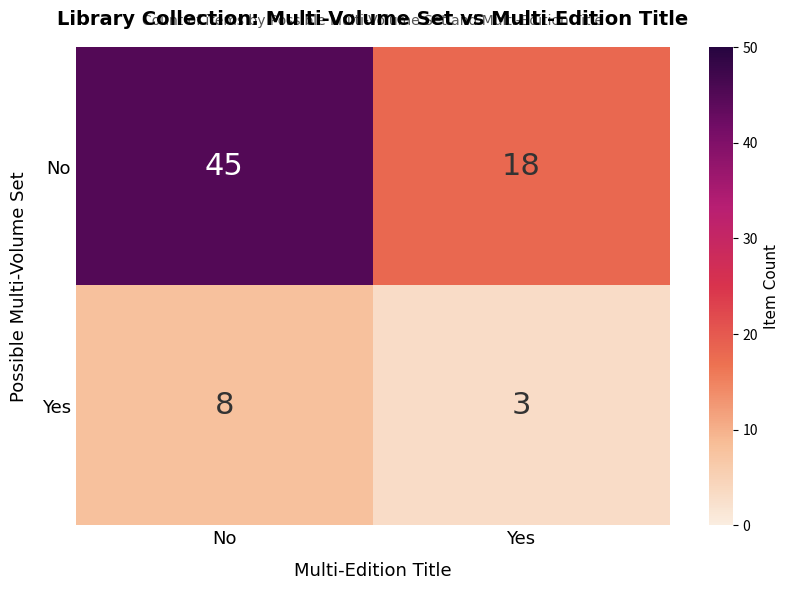

Is it true that No equals 7 at Yes?

False